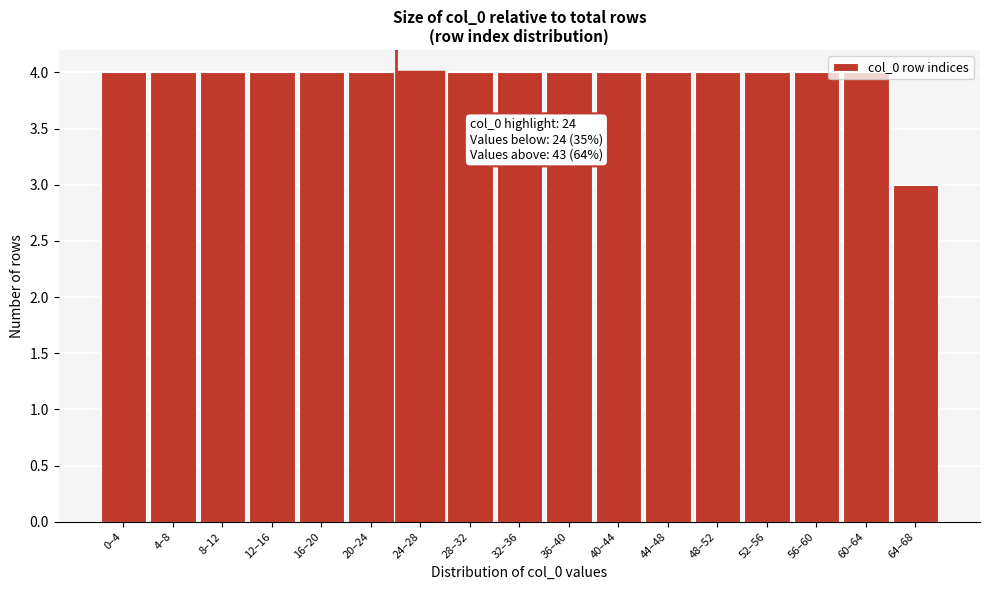

The chart shows a value of 2 at 32–36. True or false?

False